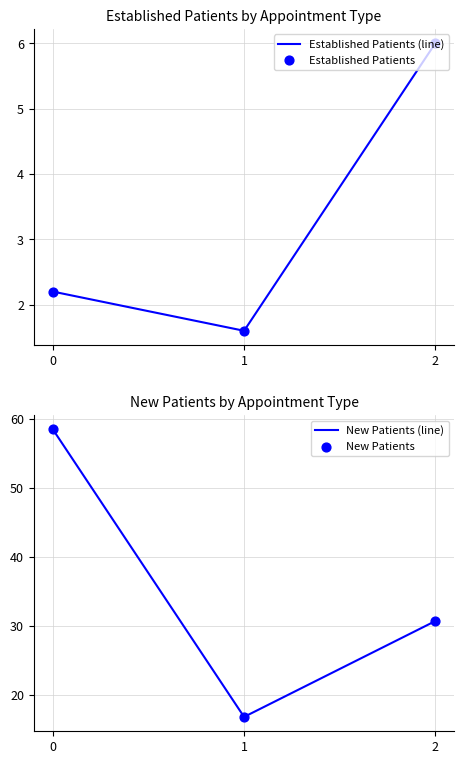

Which series has the widest spread of Y values?

New Patients (line)